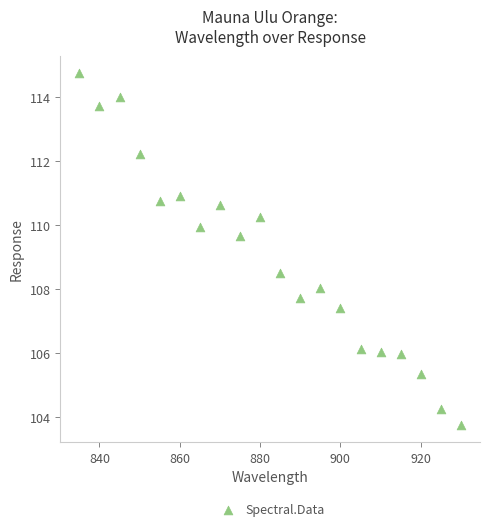

What Y value in the scatter plot is closest to 109?

108.5